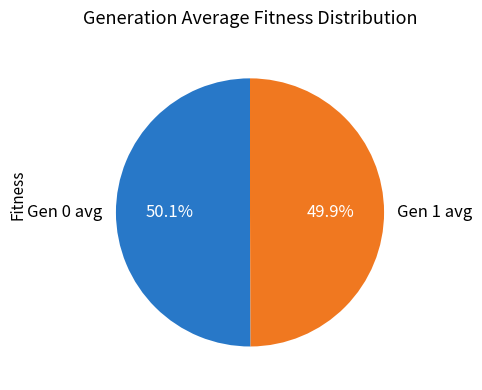

Is it true that Gen 1 avg is 50% of the pie?

True